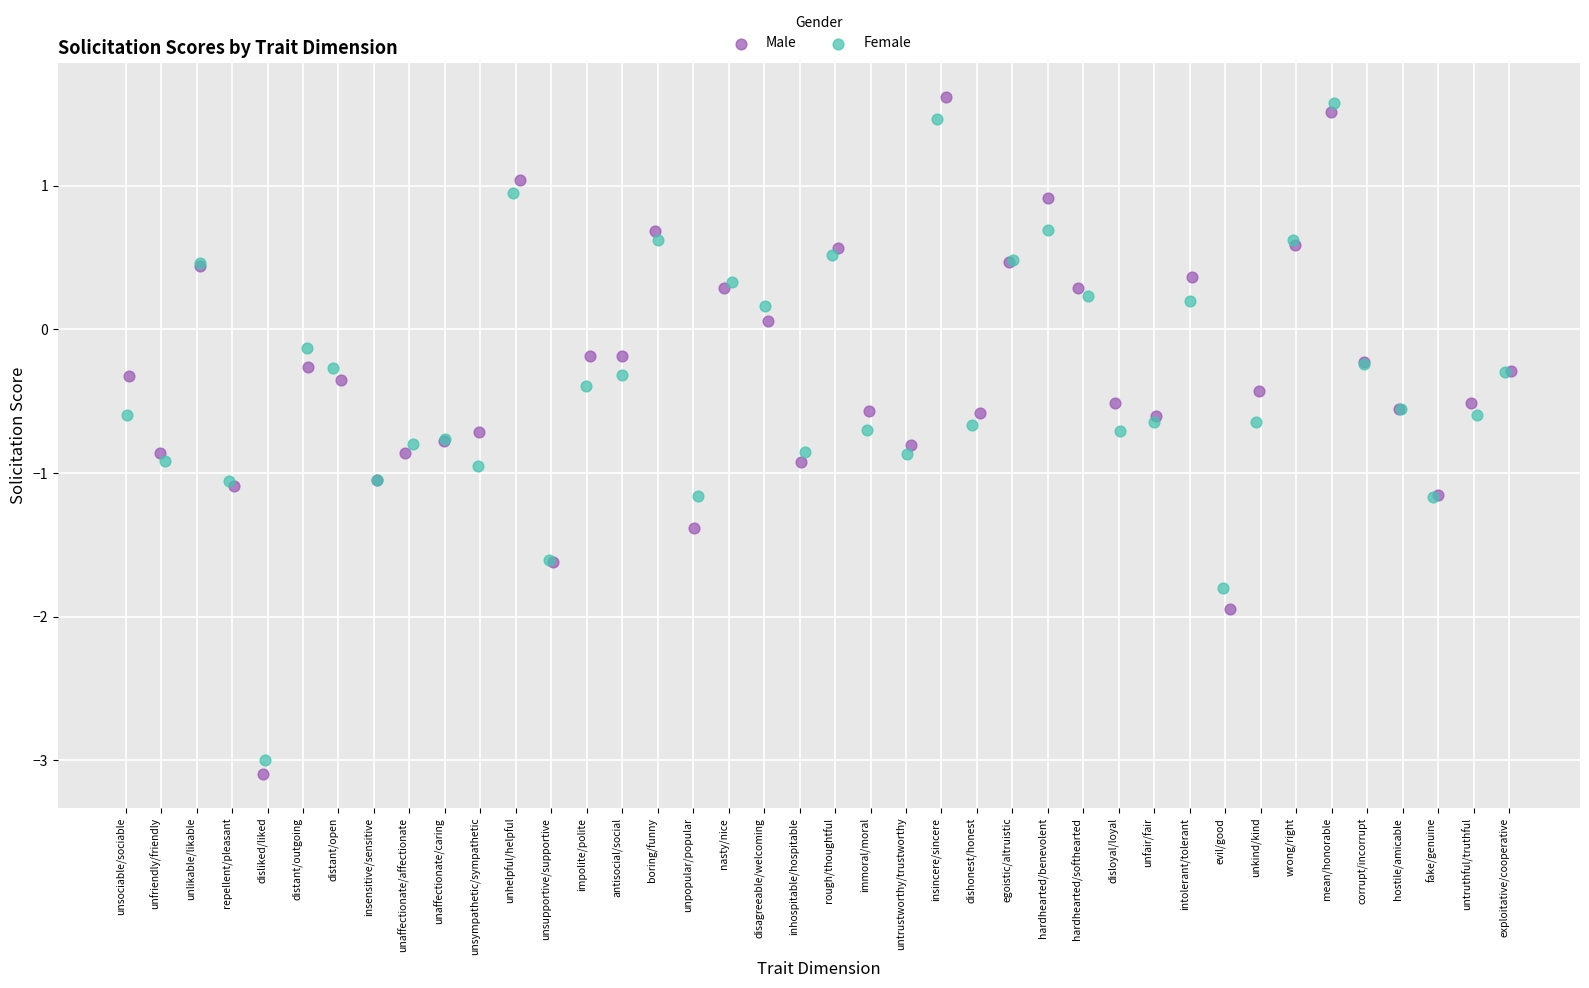

Which series has the largest Y range (max minus min)?

Male